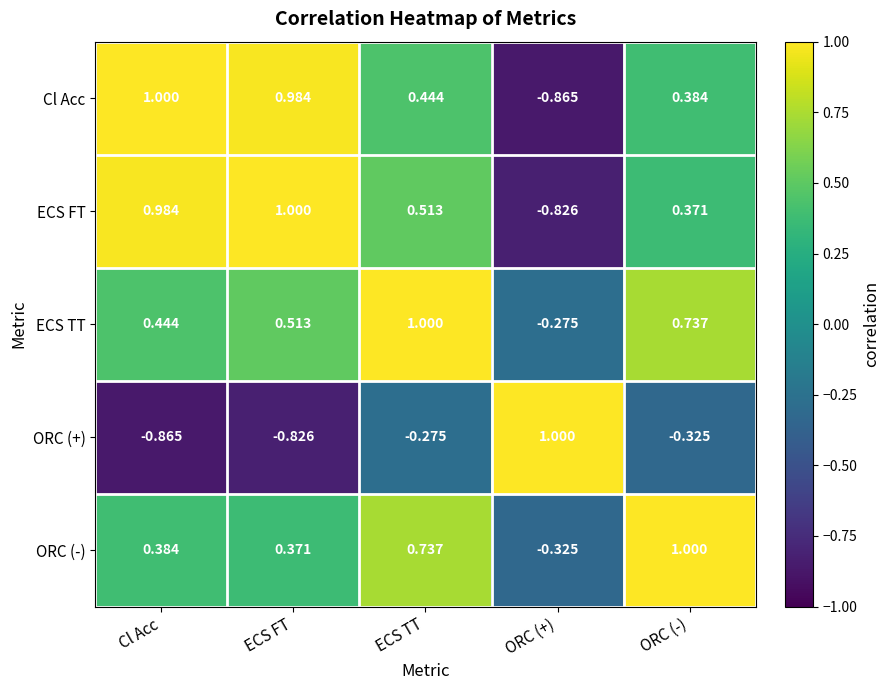

At which label is ECS FT closest to 0?

ORC (-)